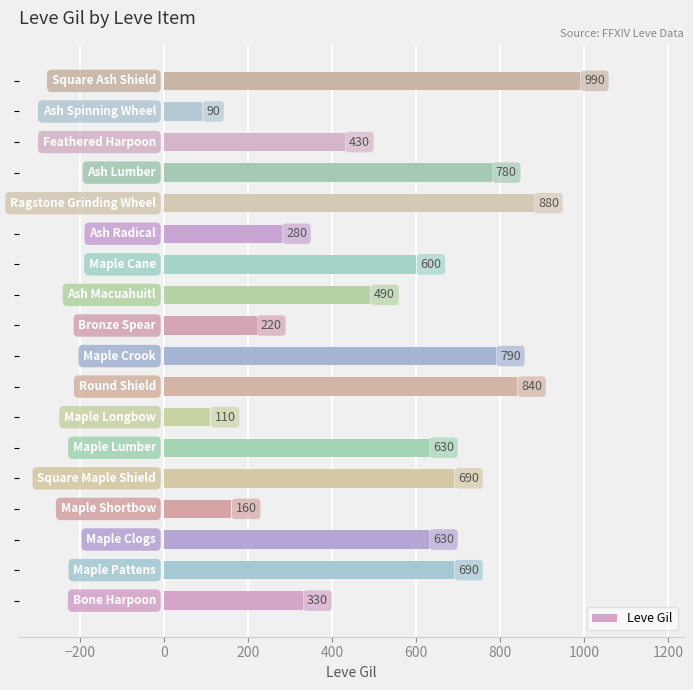

Reading bottom to top, transcribe all the data shown in this chart.

330	690	630	160	690	630	110	840	790	220	490	600	280	880	780	430	90	990